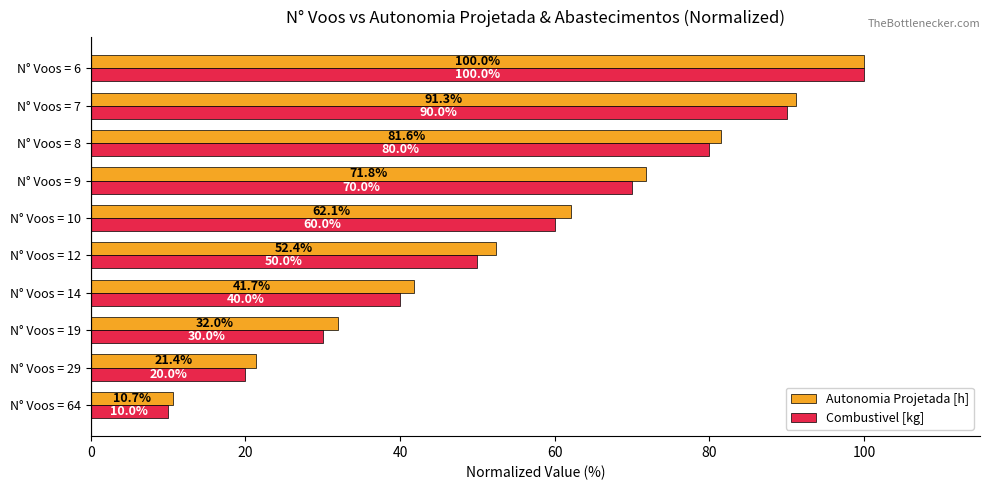

At which label is Combustivel [kg] closest to 55?

N° Voos = 12